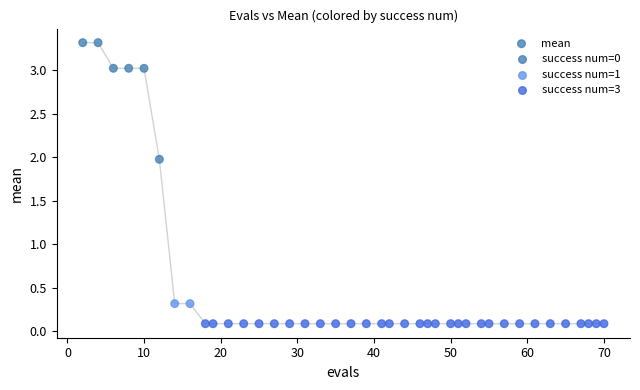

What is the range of Y values (max minus min)?

3.2